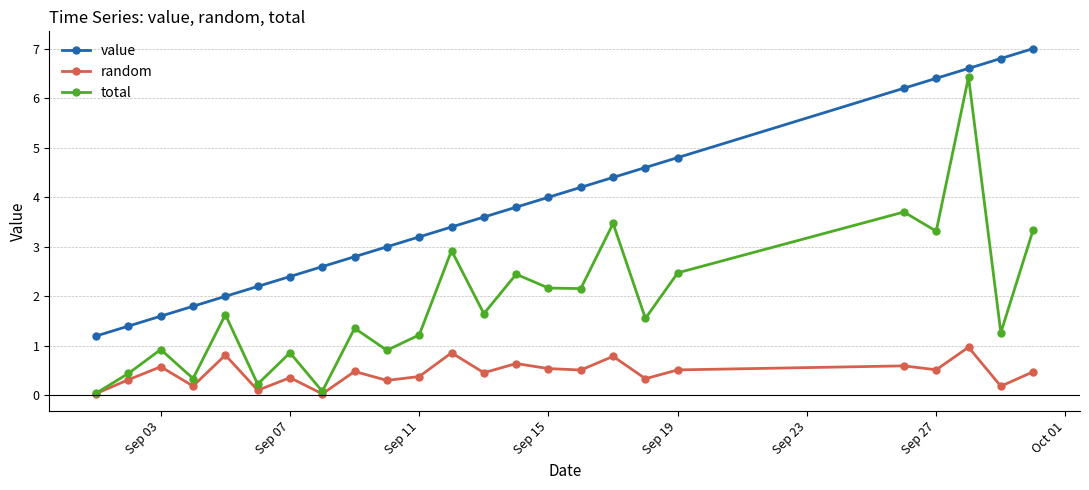

What is the value of the random point at the 23rd from the left?

0.2